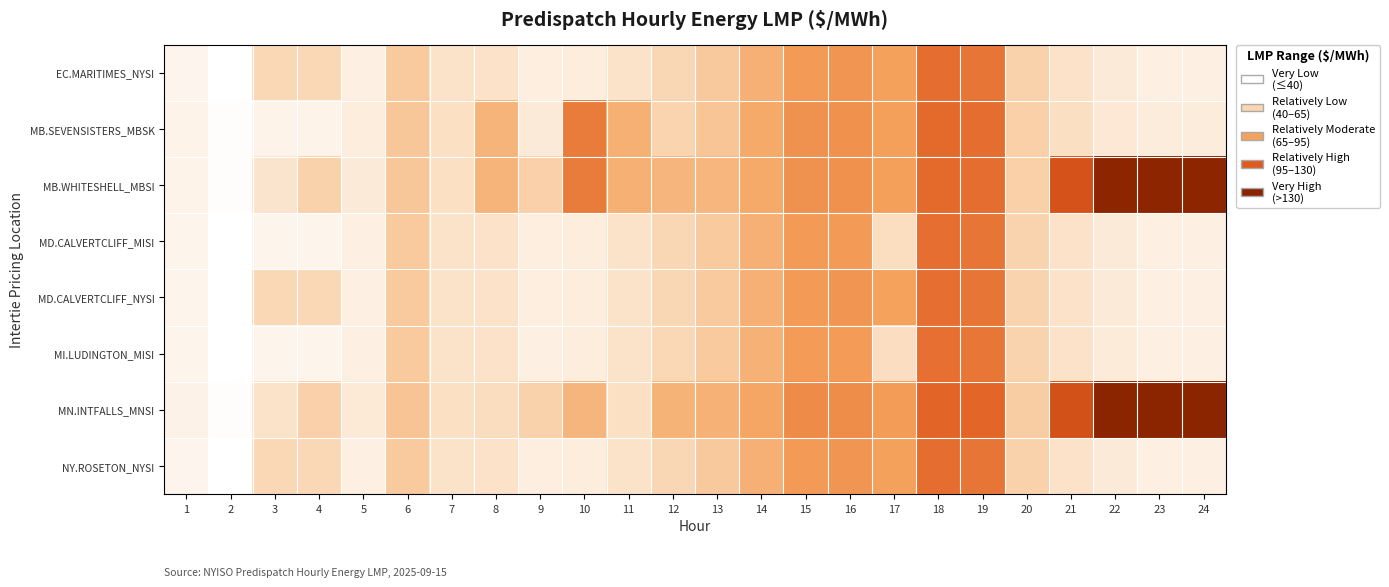

Rank the series at 2 from highest to lowest value.

MN.INTFALLS_MNSI, MB.WHITESHELL_MBSI, MB.SEVENSISTERS_MBSK, MI.LUDINGTON_MISI, MD.CALVERTCLIFF_MISI, MD.CALVERTCLIFF_NYSI, EC.MARITIMES_NYSI, NY.ROSETON_NYSI